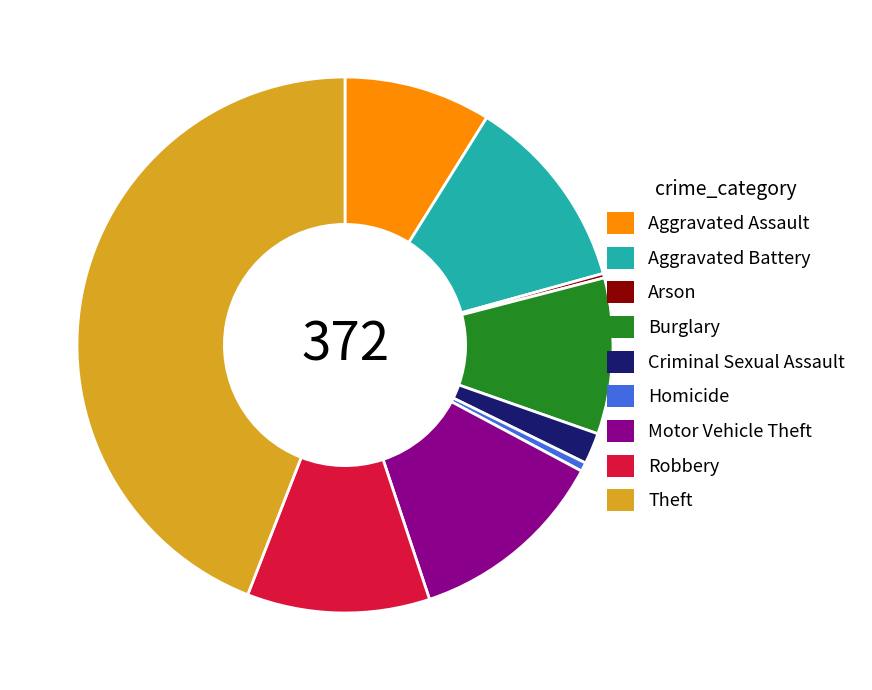

The Burglary slice represents 3% of the pie. True or false?

False